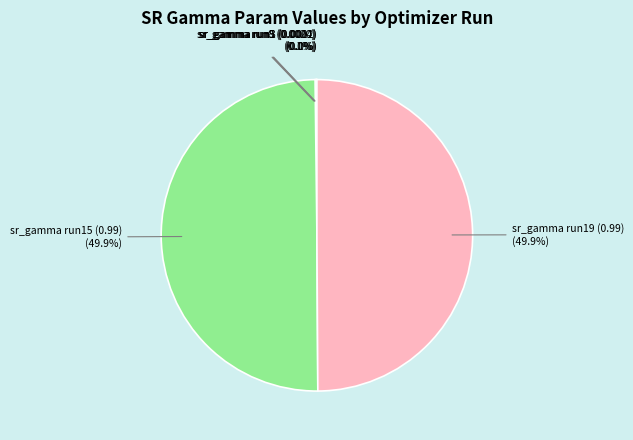

What percentage is NOT represented by sr_gamma run19 (0.99)?

50.1%